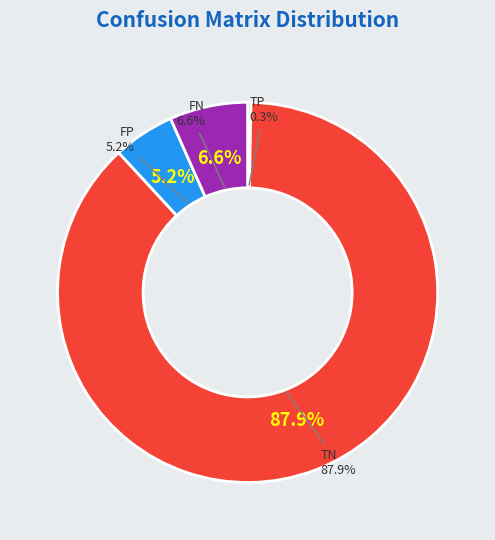

What percentage do FP and FN together represent?

11.9%